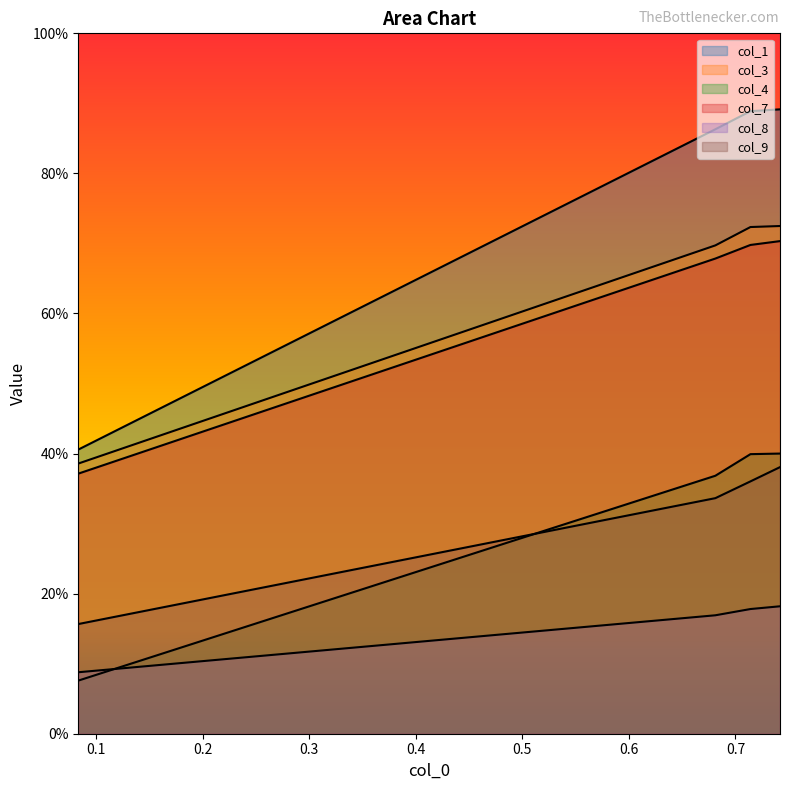

What is the approximate value of col_7 at 0.741767764?

0.7